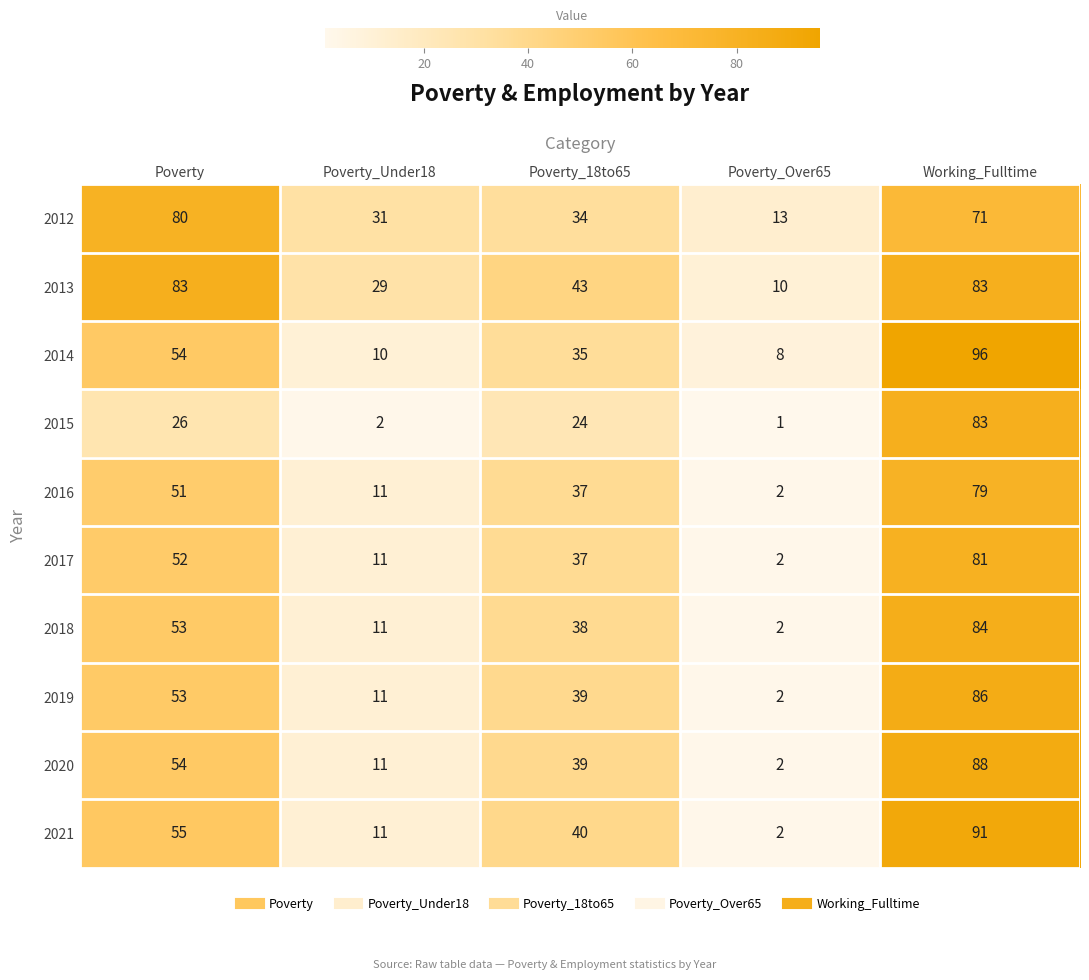

How many data points does each series have?

5